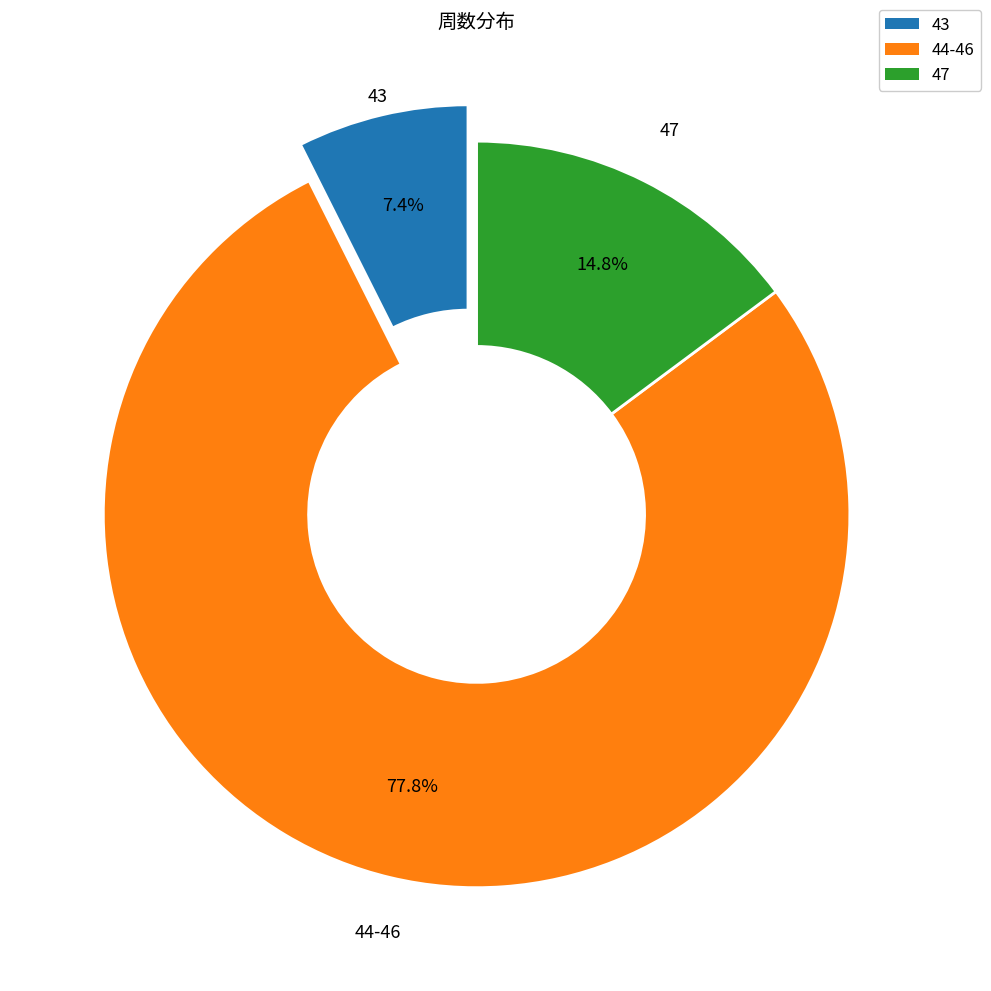

Rank the categories by value from lowest to highest.

43, 47, 44-46